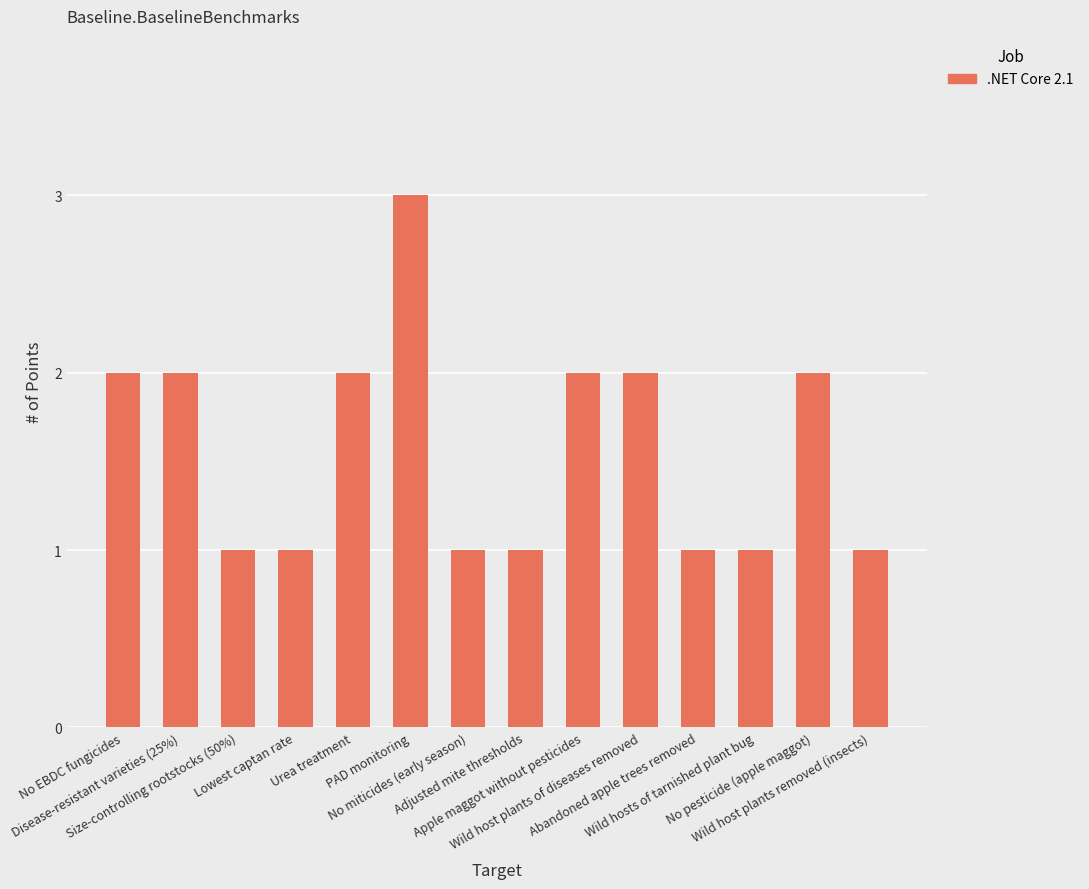

What is the difference between the second highest and second lowest values?

1